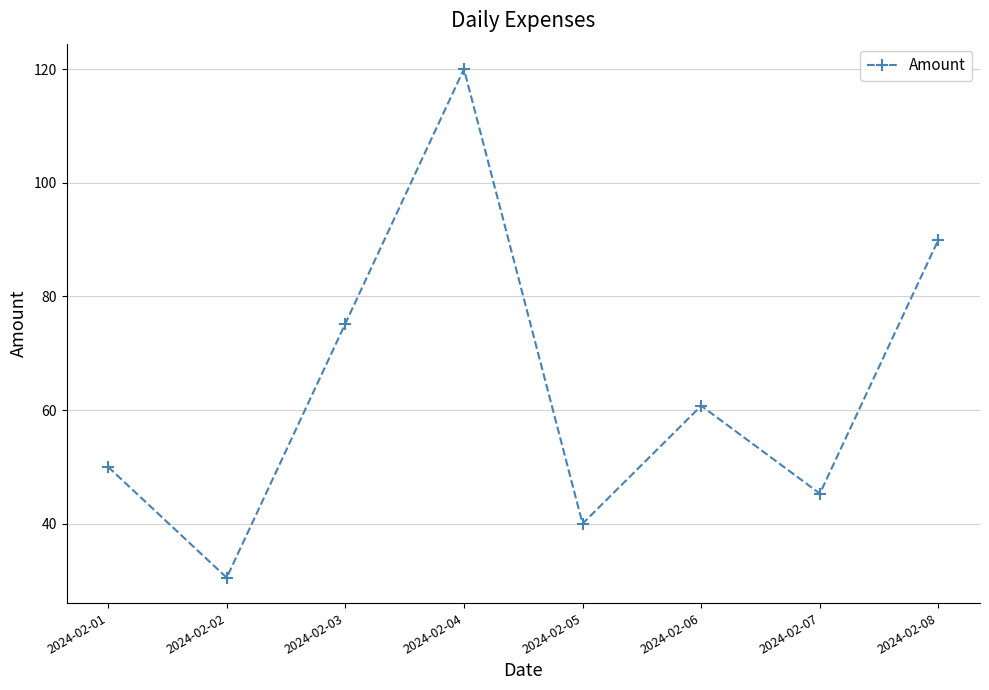

What is the value of the 6th point from the left?

60.8